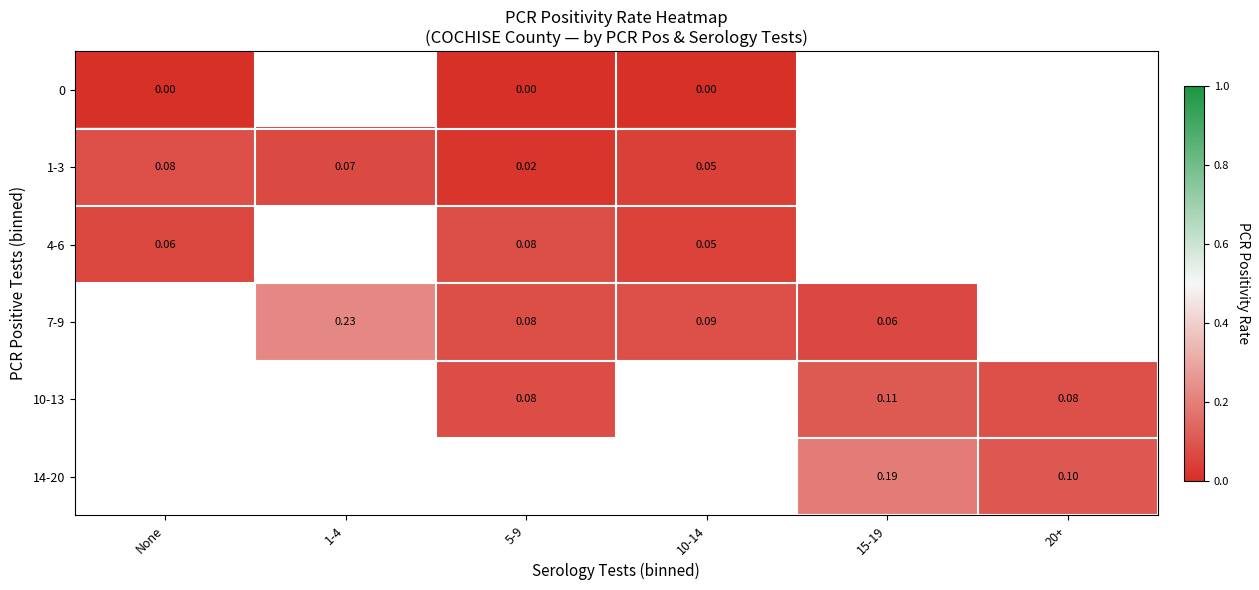

Is the value of 1-3 at 1-4 greater than the value of 7-9 at 10-14?

No